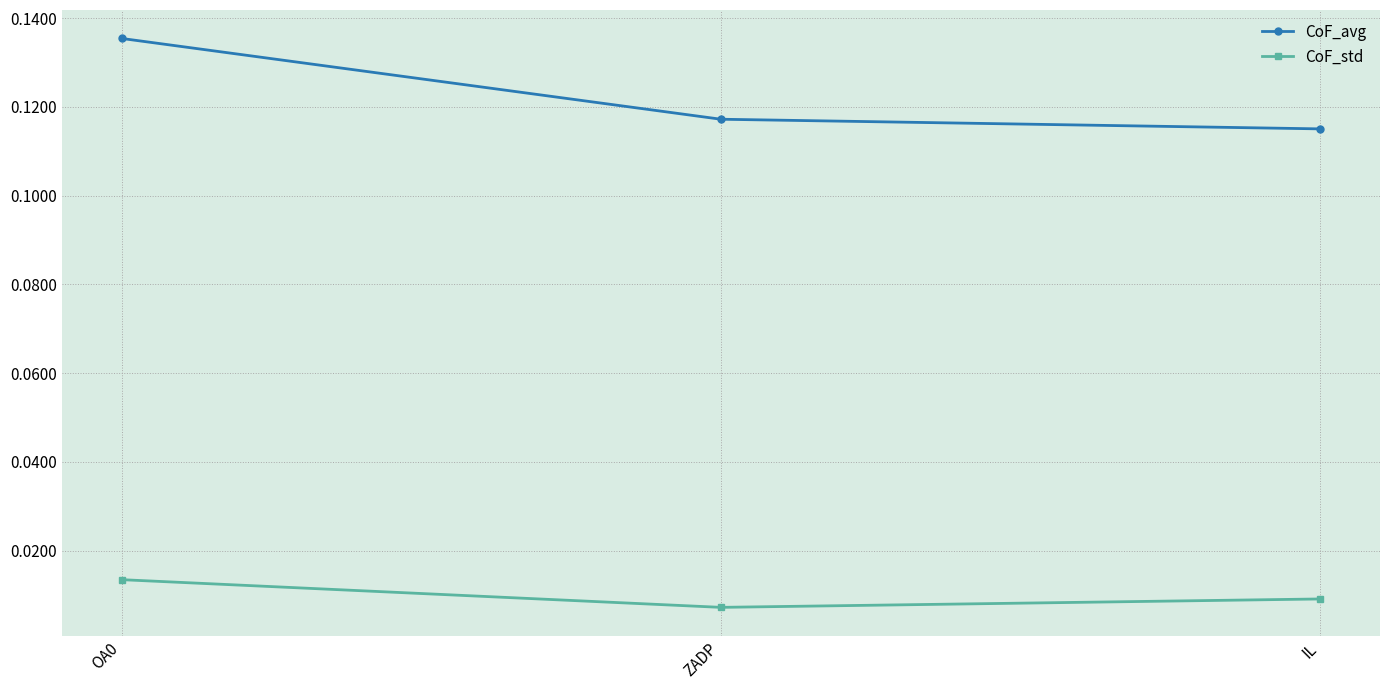

Count the CoF_avg values in the range 0 to 1.

3